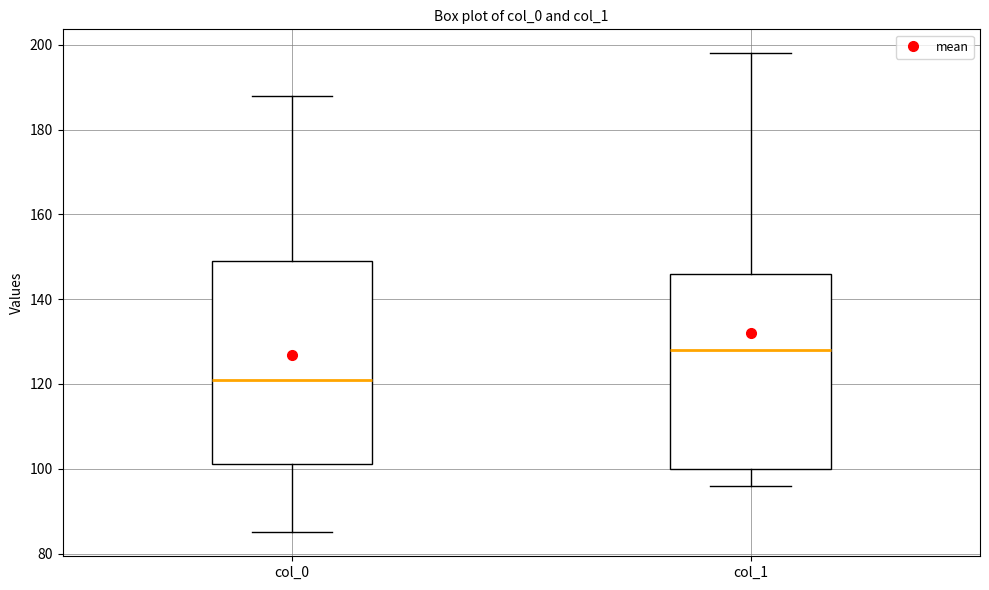

Which box has the highest median line?

col_1